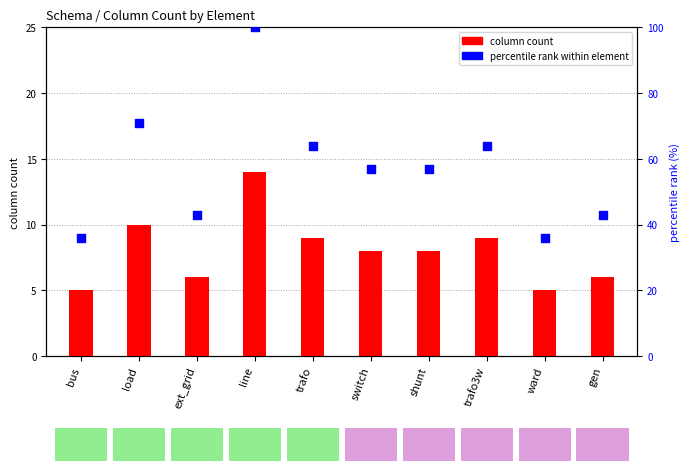

What is the total value across all series at load?

81